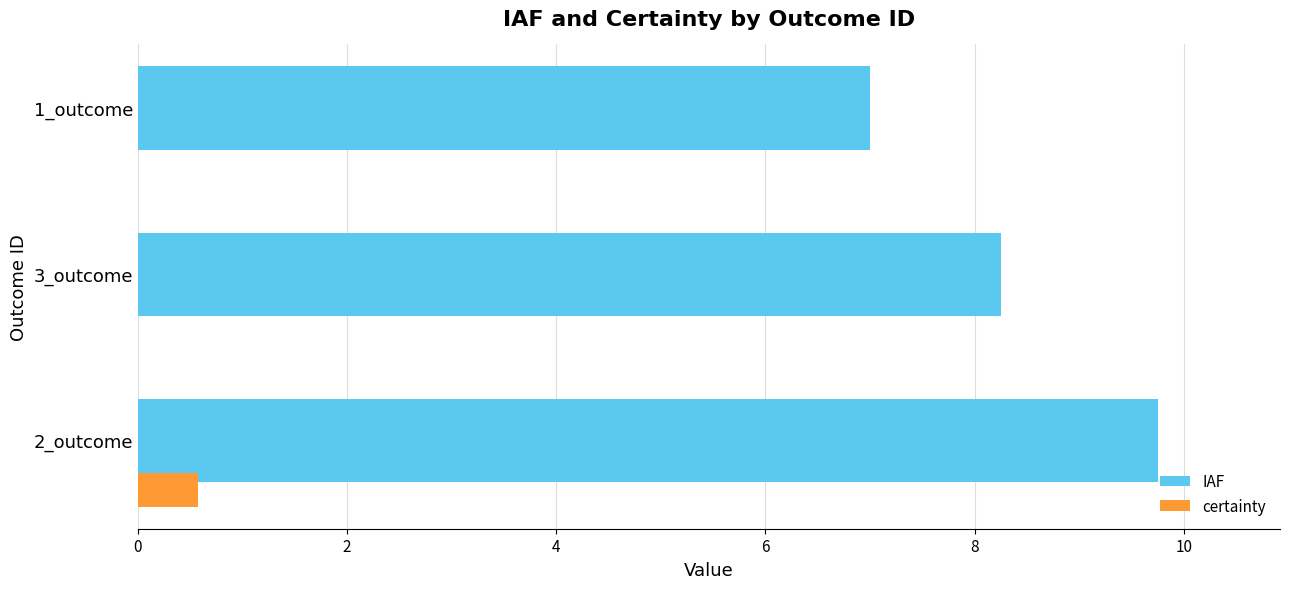

Where is IAF nearest to the value 8?

3_outcome